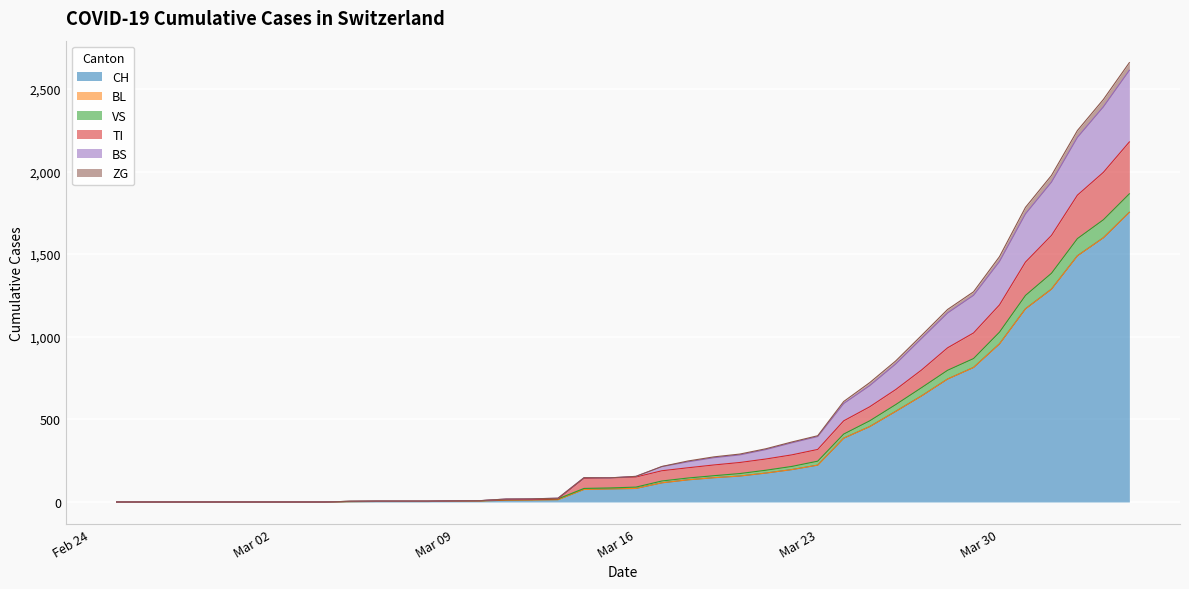

True or false: TI has more than 2 interior local peaks.

False